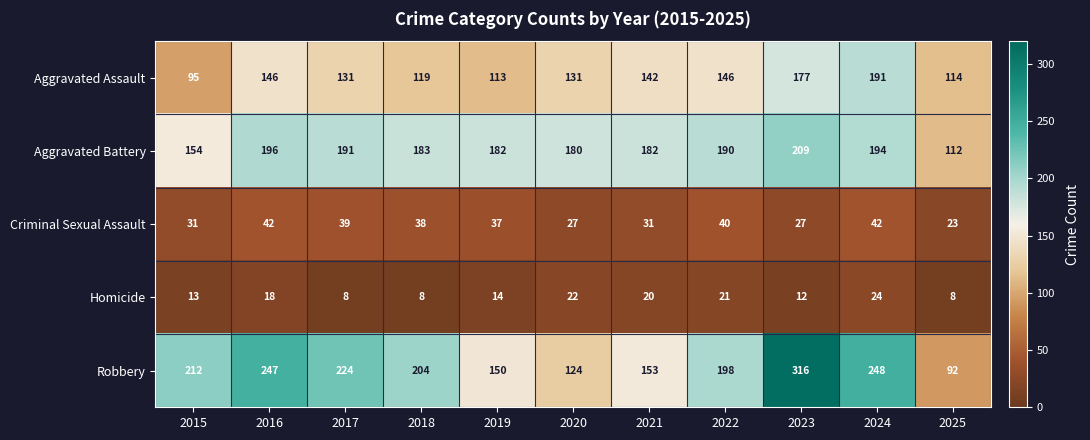

What is the greatest value displayed?

316